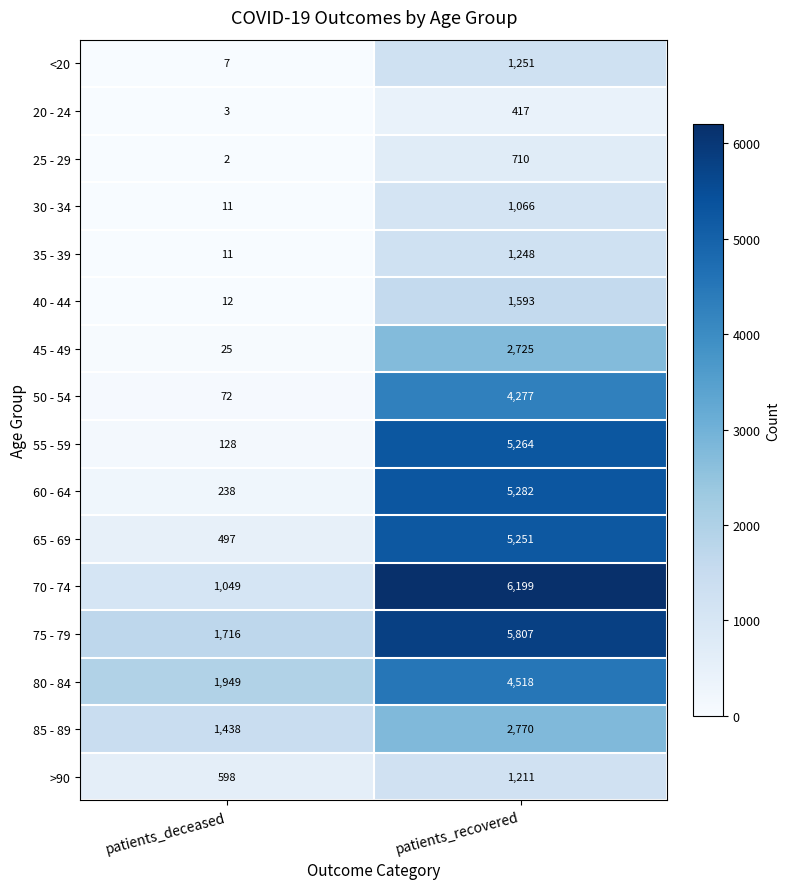

What is the minimum value shown in the chart?

2